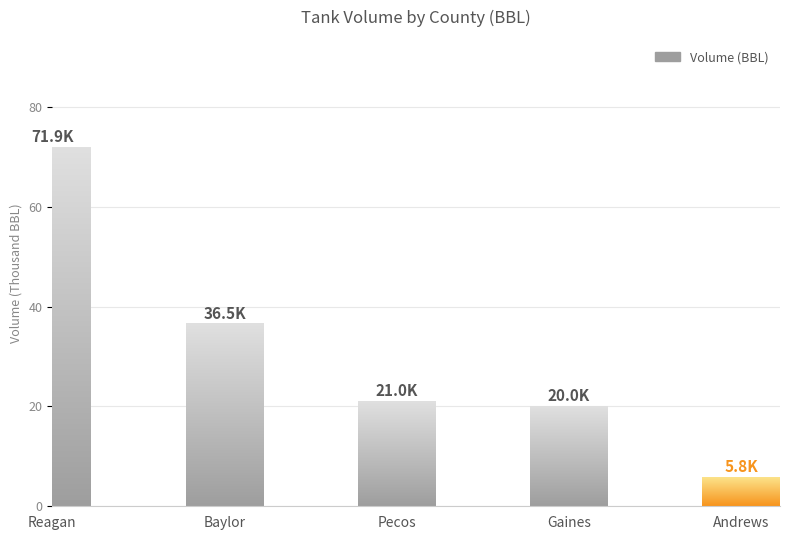

What is the difference between the maximum and second lowest values?

51.9